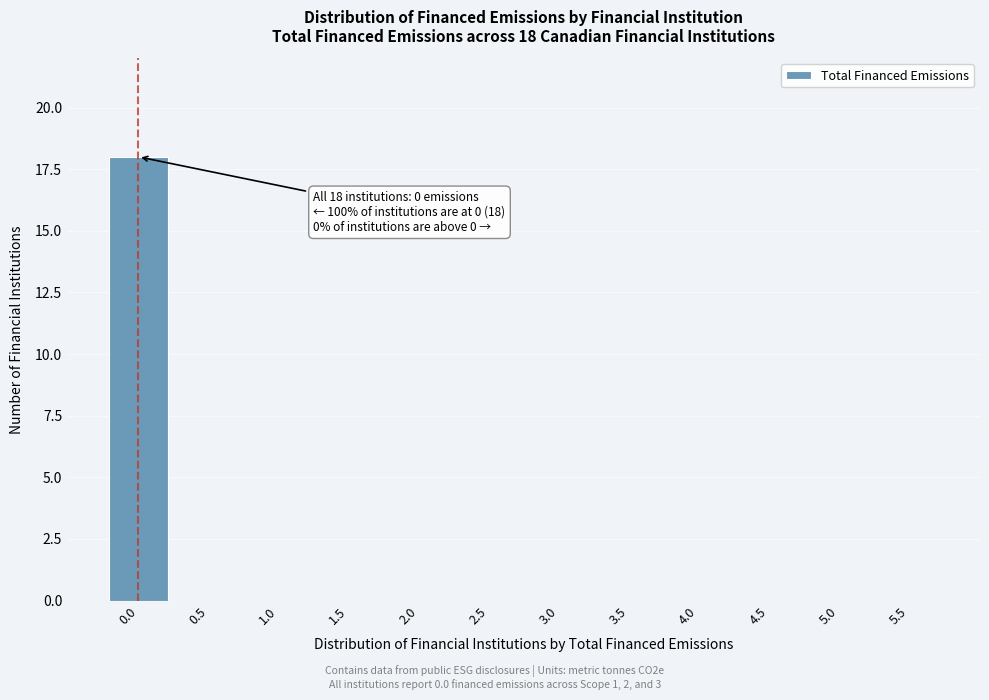

Reading left to right, list all the values displayed in this chart.

0.0=18	0.5=0	1.0=0	1.5=0	2.0=0	2.5=0	3.0=0	3.5=0	4.0=0	4.5=0	5.0=0	5.5=0